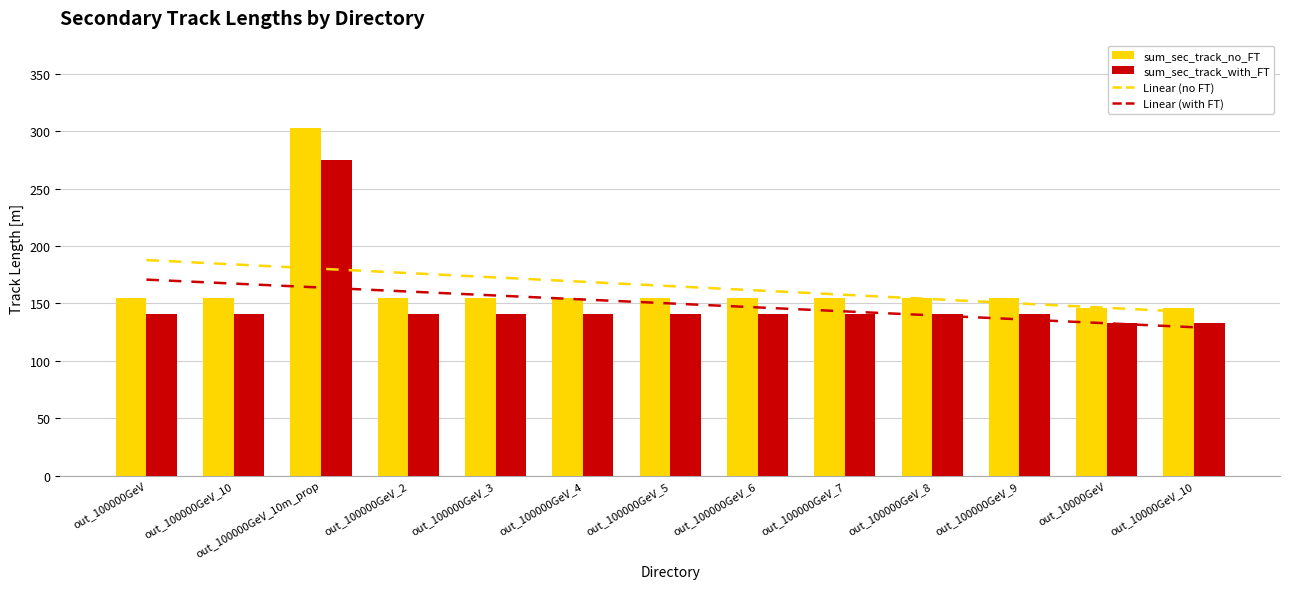

Which series has the largest range (max minus min)?

sum_sec_track_no_FT